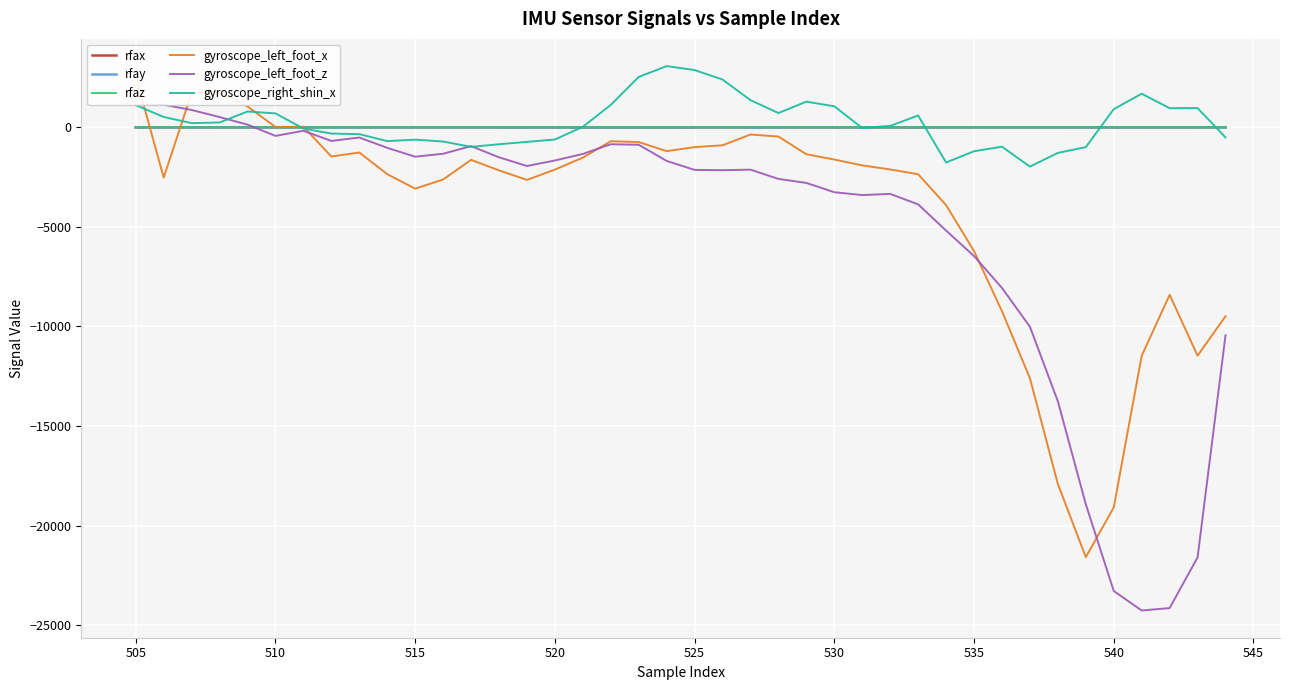

Reading left to right, extract all data points from this chart.

rfax: -0.4	-0.2	-0.2	0.0	0.2	0.7	1.2	1.6	1.6	1.5	1.1	0.7	0.3	-0.2	-0.5	-0.7	-0.8	-1.2	-1.4	-1.5	-1.3	-1.0	-0.7	-0.6	-0.7	-0.7	-0.6	-0.6	-0.7	1.8	2.5	1.7	1.1	0.8	-1.0	-0.7	-0.4	0.1	0.4	0.7
rfay: 0.0	-0.2	-0.2	-0.0	0.1	0.4	0.5	0.4	0.2	-0.1	-0.3	-0.5	-0.8	-1.1	-1.0	-0.8	-0.5	-0.4	-0.3	-0.2	0.3	0.8	1.1	1.1	0.8	0.8	0.9	0.4	-0.1	1.5	0.5	-0.4	-0.4	-0.0	-1.3	0.1	0.1	0.5	0.4	0.3
rfaz: -0.8	-0.5	-0.2	0.1	0.2	0.4	0.4	0.2	0.1	0.0	0.0	-0.1	-0.3	-0.4	-0.3	-0.2	-0.0	0.0	0.0	0.1	0.3	0.4	0.4	0.3	0.0	-0.1	-0.3	-0.7	-0.6	0.4	0.1	-0.4	-0.0	0.2	-0.0	0.5	0.2	0.3	0.2	0.1
gyroscope_left_foot_x: 2554.0	-2522.0	1727.0	1781.0	1050.0	21.0	31.0	-1465.0	-1264.0	-2350.0	-3080.0	-2619.0	-1632.0	-2160.0	-2641.0	-2121.0	-1519.0	-696.0	-738.0	-1195.0	-992.0	-901.0	-360.0	-461.0	-1351.0	-1616.0	-1911.0	-2114.0	-2354.0	-3906.0	-6214.0	-9235.0	-12601.0	-17916.0	-21590.0	-19092.0	-11479.0	-8413.0	-11467.0	-9489.0
gyroscope_left_foot_z: 1115.0	1137.0	873.0	517.0	138.0	-429.0	-172.0	-681.0	-511.0	-1029.0	-1474.0	-1326.0	-943.0	-1505.0	-1941.0	-1664.0	-1336.0	-848.0	-874.0	-1687.0	-2137.0	-2152.0	-2125.0	-2590.0	-2791.0	-3258.0	-3402.0	-3341.0	-3870.0	-5183.0	-6465.0	-8066.0	-10015.0	-13760.0	-18930.0	-23290.0	-24270.0	-24148.0	-21603.0	-10444.0
gyroscope_right_shin_x: 1113.0	522.0	212.0	244.0	797.0	702.0	-61.0	-311.0	-341.0	-691.0	-617.0	-711.0	-981.0	-848.0	-729.0	-610.0	28.0	1128.0	2535.0	3077.0	2879.0	2401.0	1366.0	719.0	1291.0	1058.0	-34.0	75.0	595.0	-1764.0	-1200.0	-971.0	-1971.0	-1283.0	-992.0	914.0	1690.0	963.0	968.0	-506.0